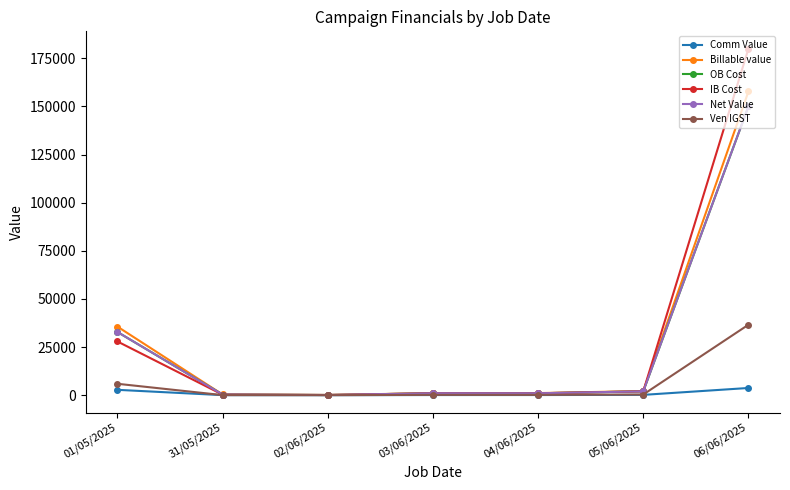

Which series has the largest range (max minus min)?

IB Cost